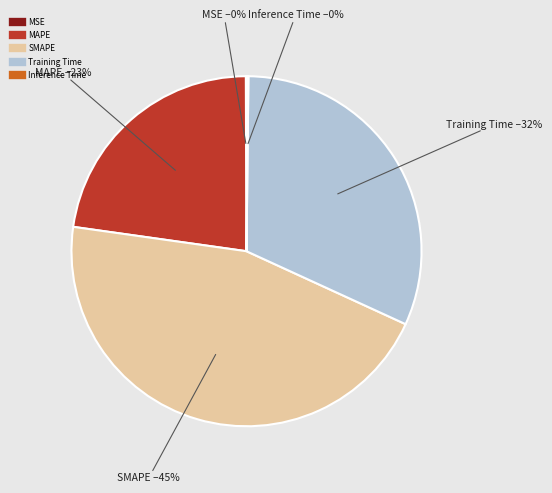

Is the sum of SMAPE and Training Time greater than half?

Yes